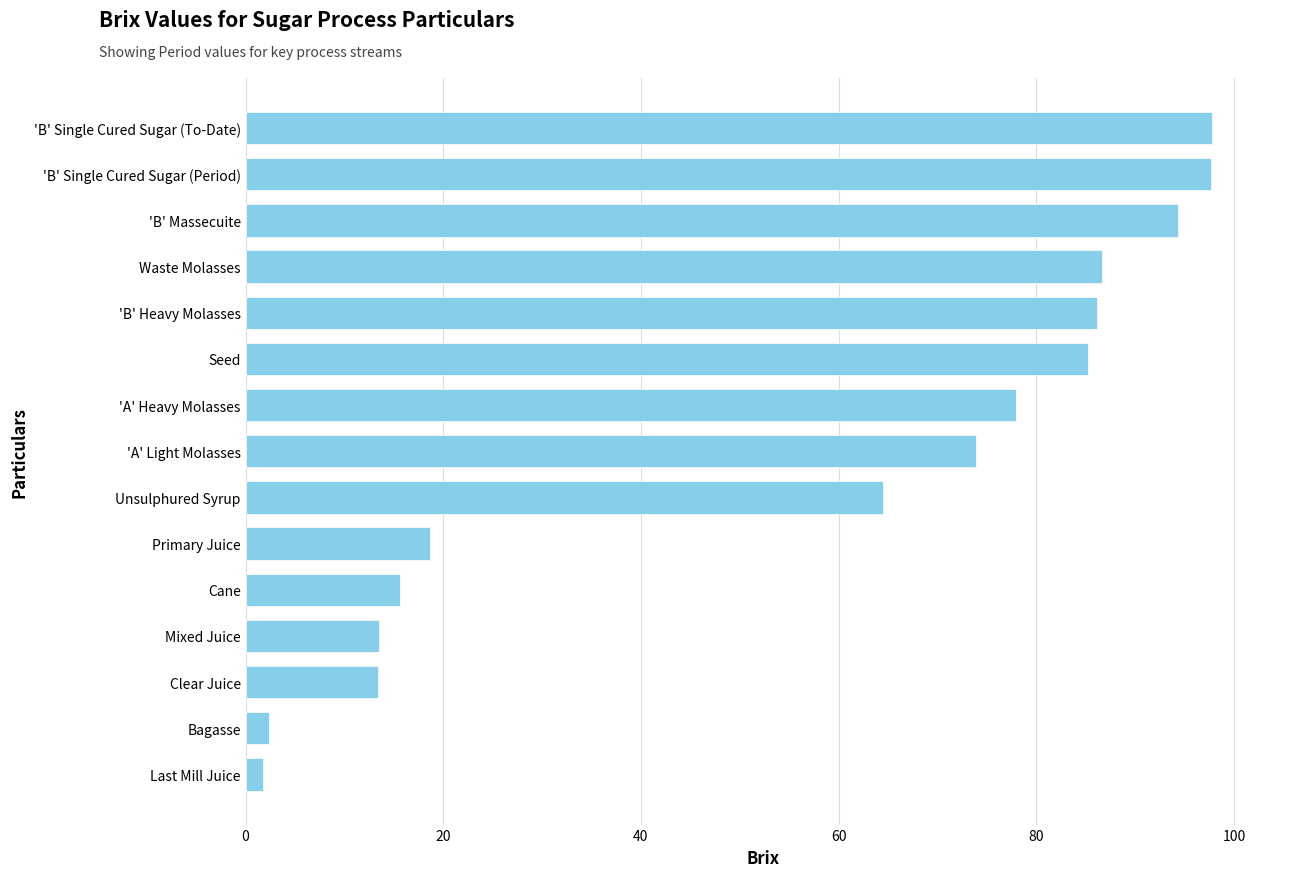

What is the value of the 9th bar from the top?

64.5